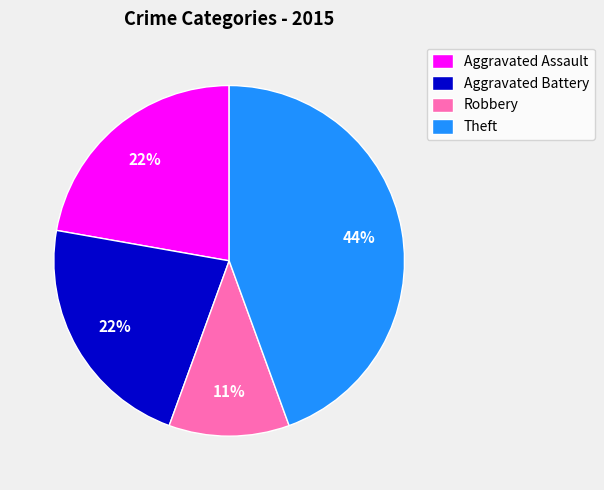

What is the ratio of the value at Aggravated Assault to the value at Robbery?

2.0